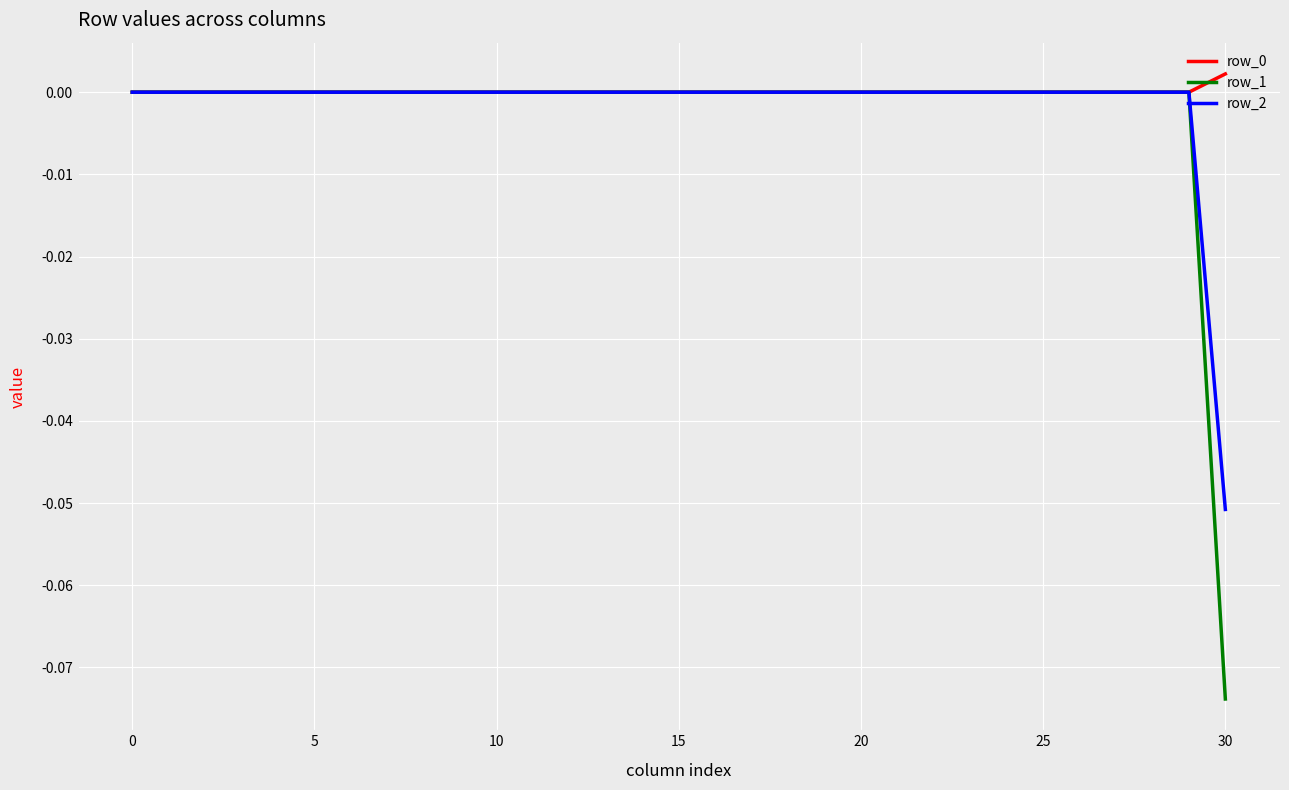

Which series has the largest range (max minus min)?

row_1